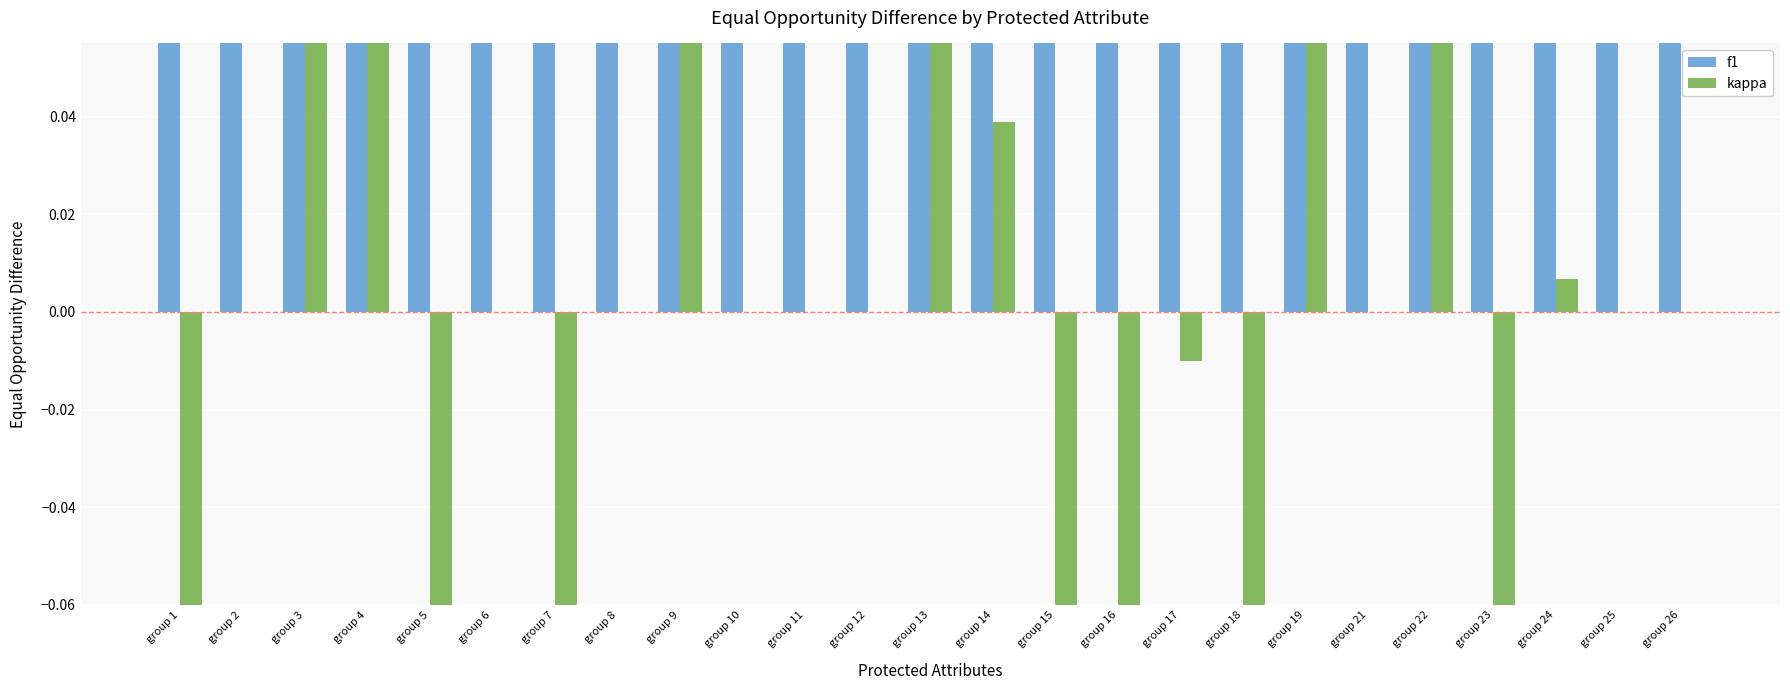

Between group 17 and group 18, which series saw the biggest shift?

f1